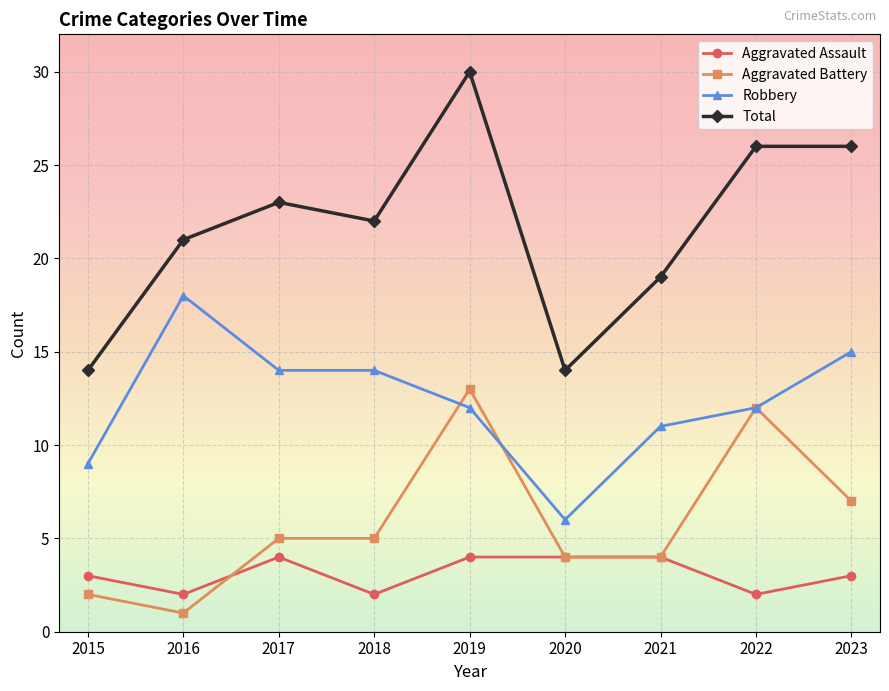

True or false: Total has more than 0 interior local peaks.

True